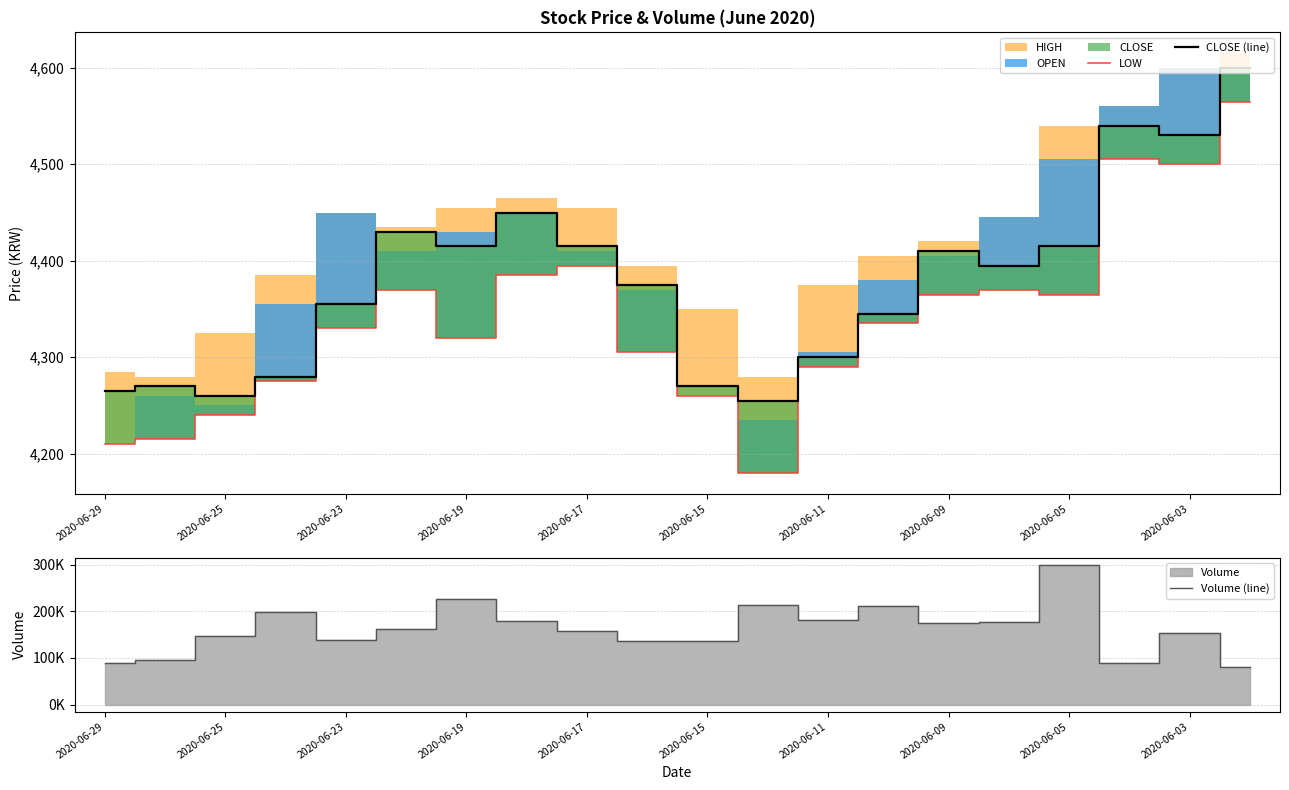

Is it true that CLOSE (line) equals 4255 at 11?

True